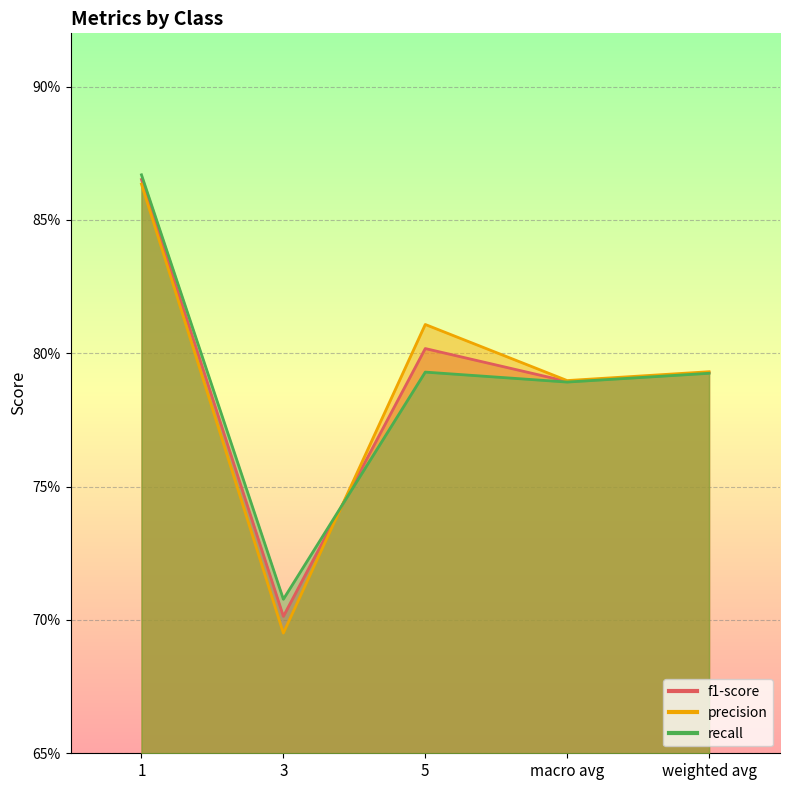

How many precision values are between 0 and 1?

5